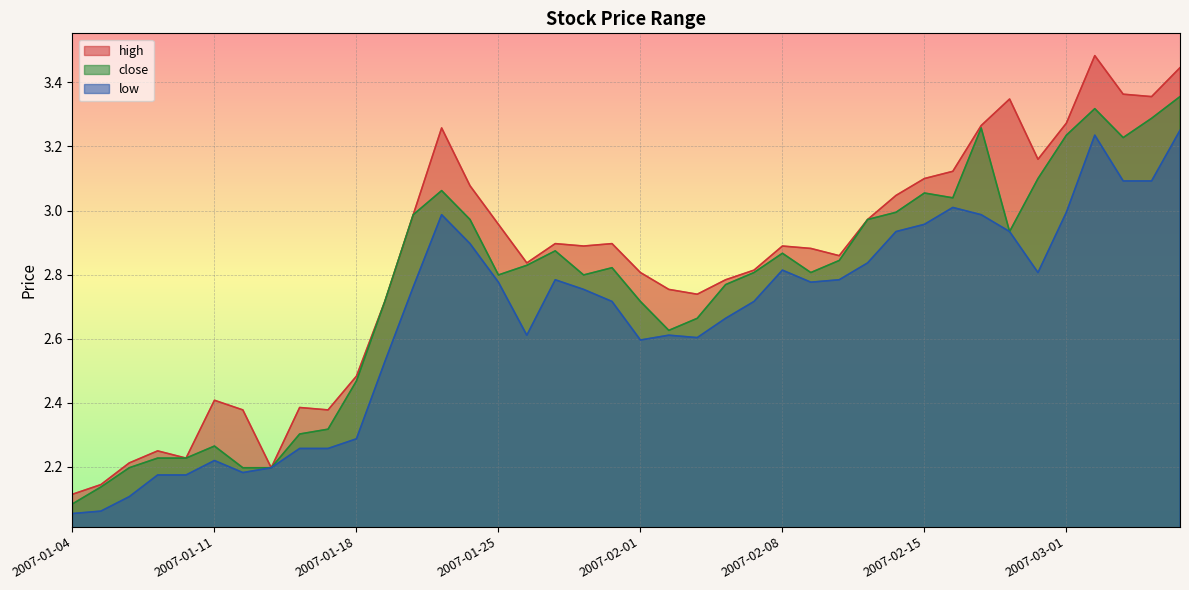

Which has a higher value, 2007-03-06 or 2007-01-23?

2007-03-06